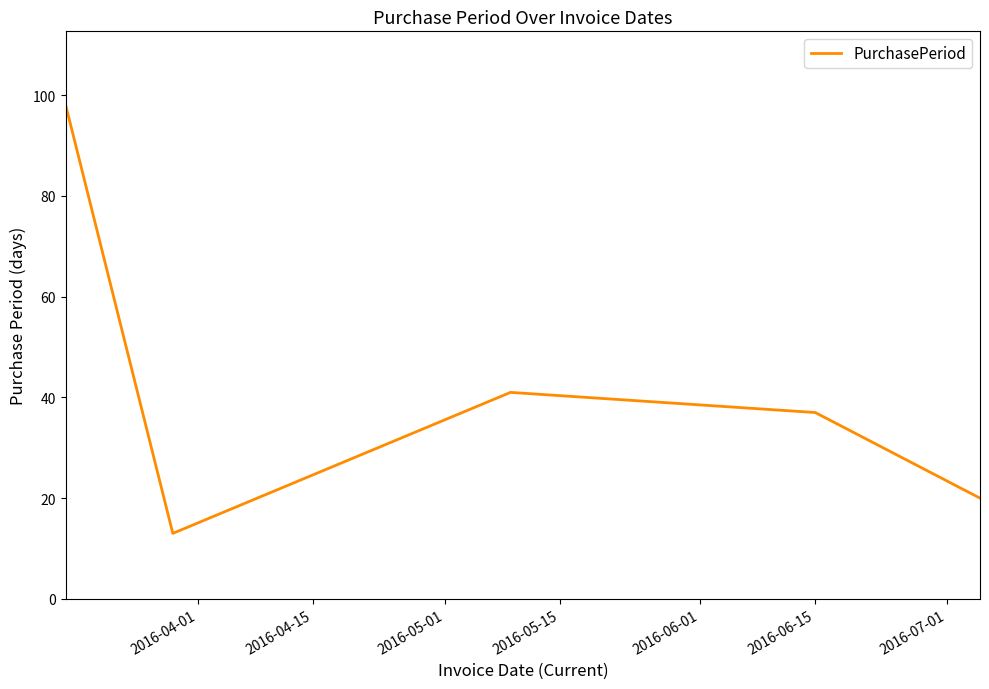

What is the difference between the second highest and second lowest values?

21